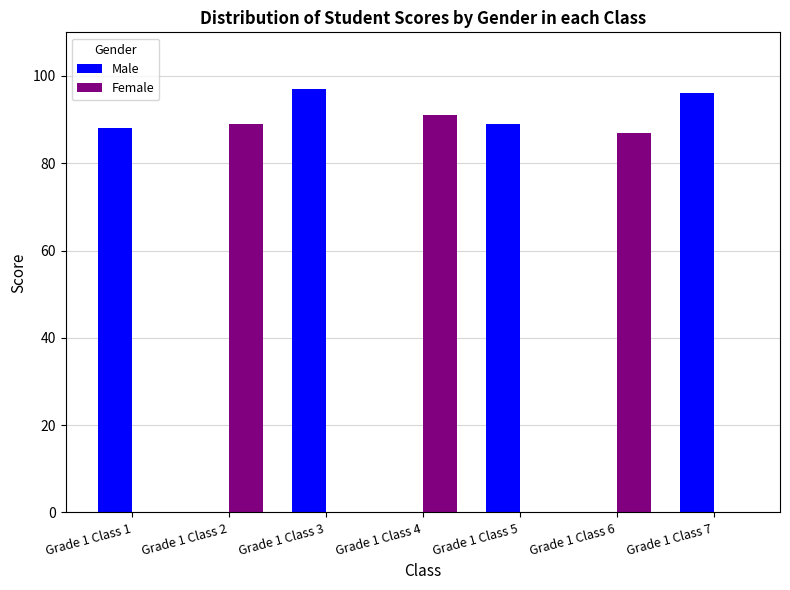

What is the maximum value for Male?

97